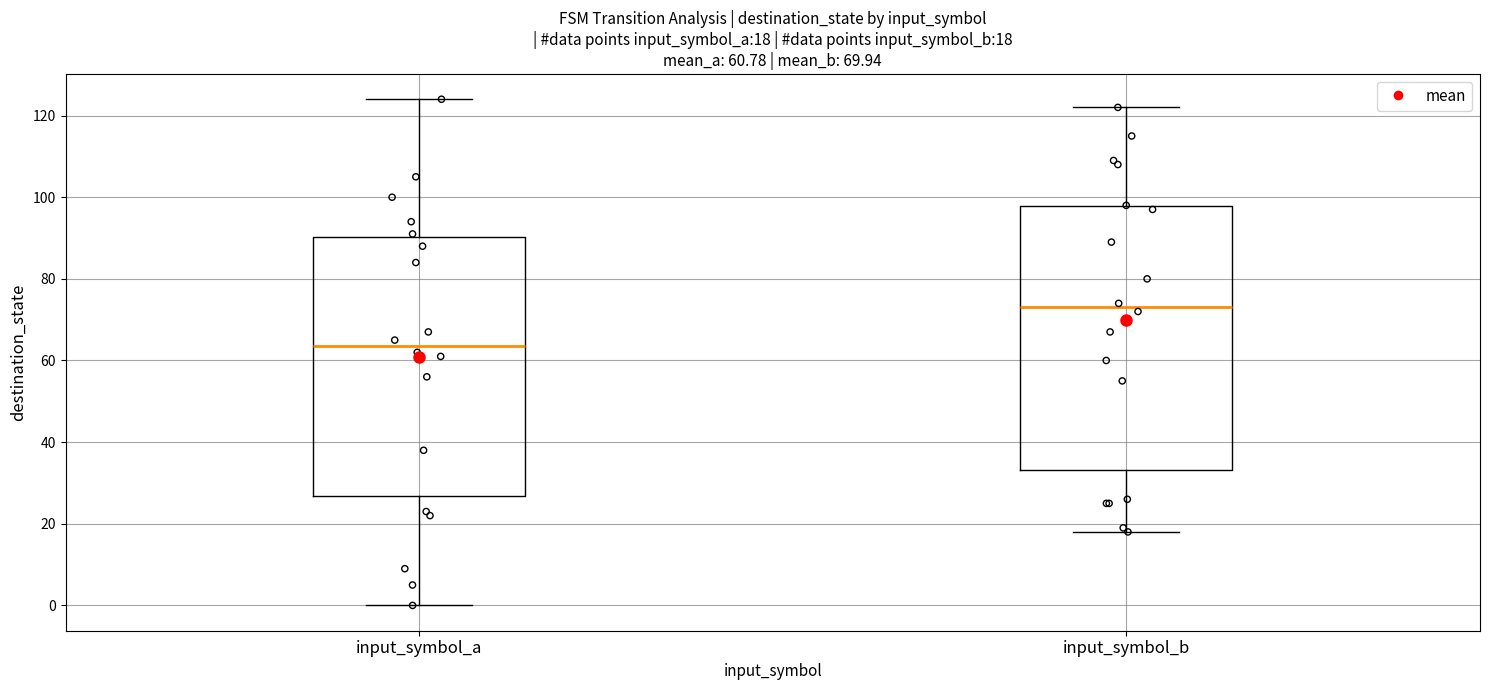

Which box has the highest median line?

input_symbol_b